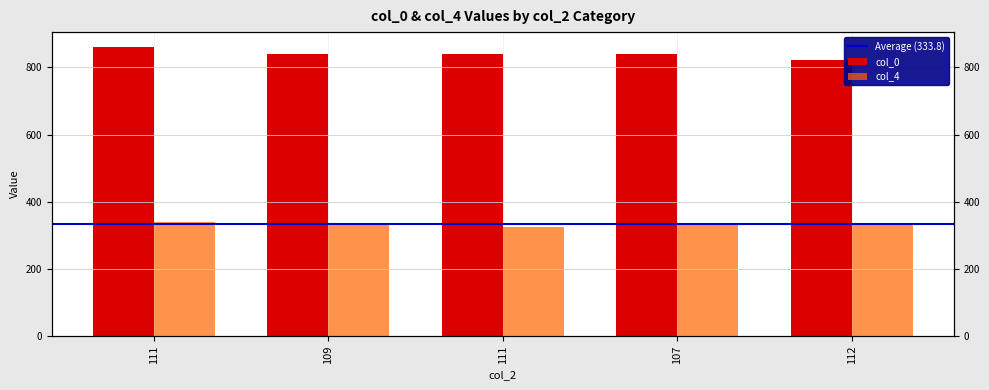

The col_0 series shows 821 at 112. True or false?

True